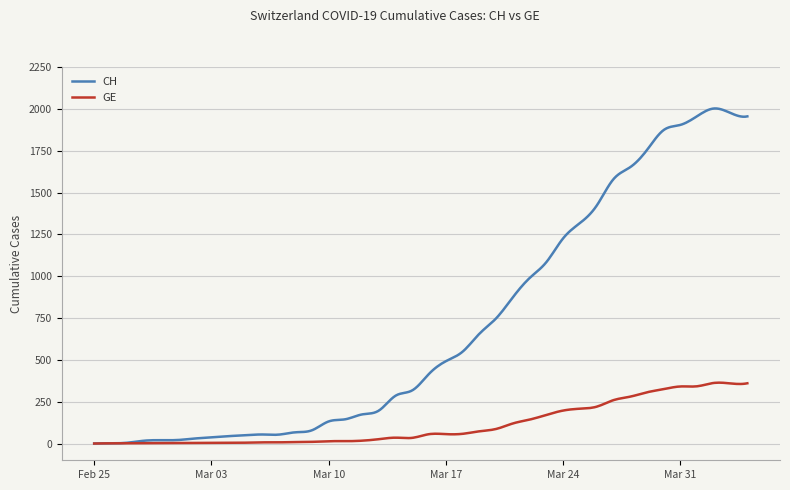

List the series in order of their overall mean, highest first.

CH, GE